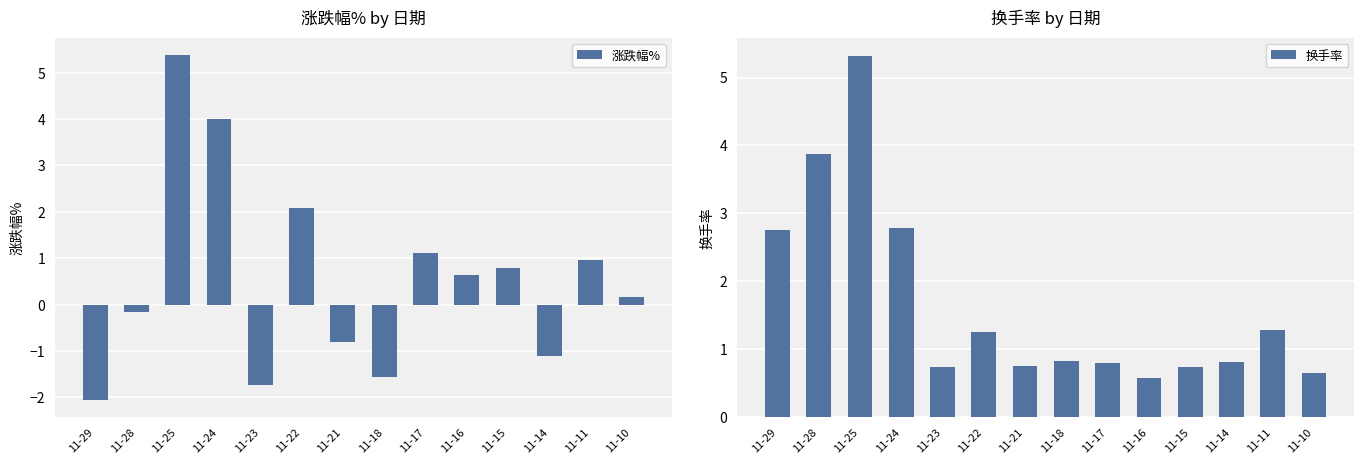

What is the sum of the 涨跌幅% values at 11-17 and 11-11?

2.1